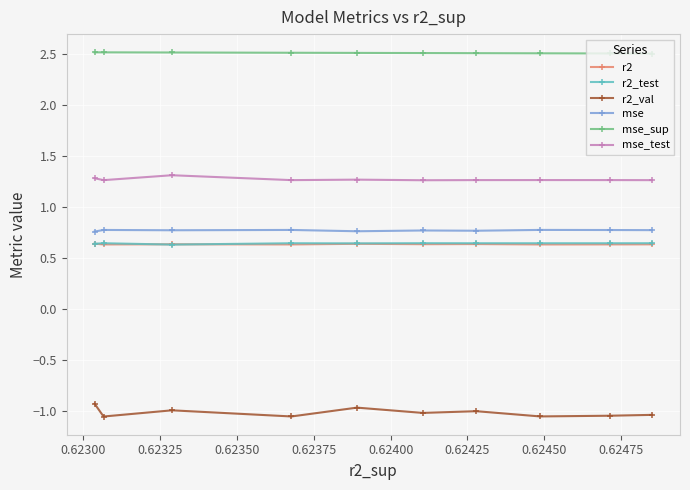

Which series has the largest range (max minus min)?

r2_val